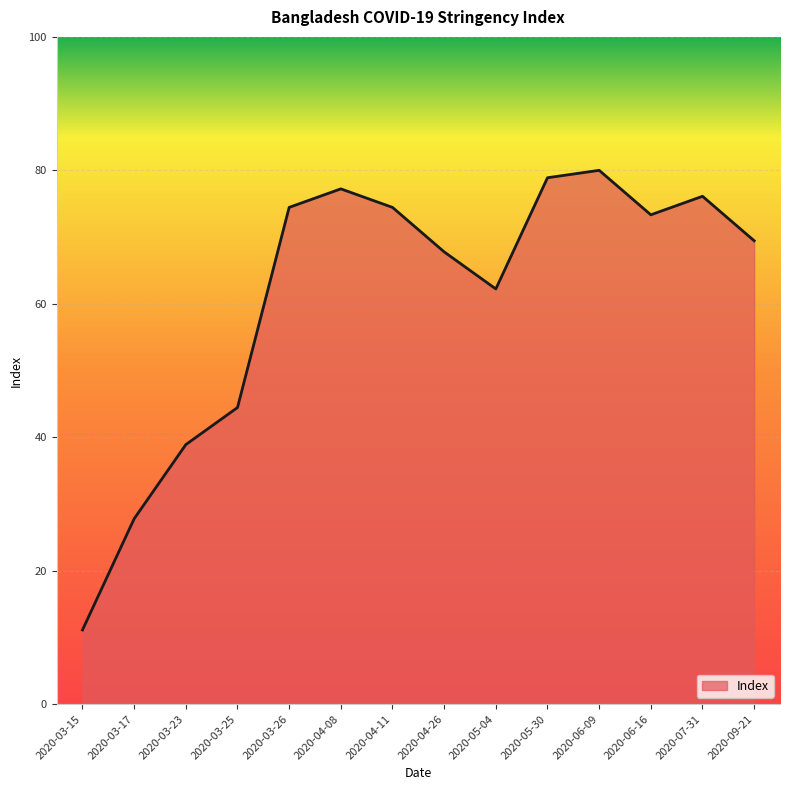

Read the value at 2020-04-26.

67.8